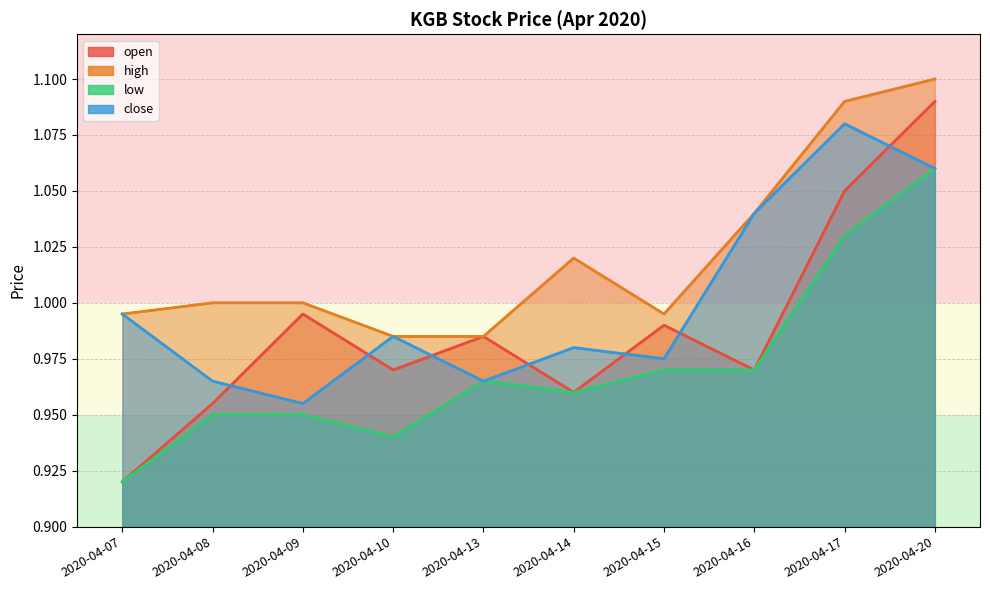

How many interior local peaks does the close series have?

3